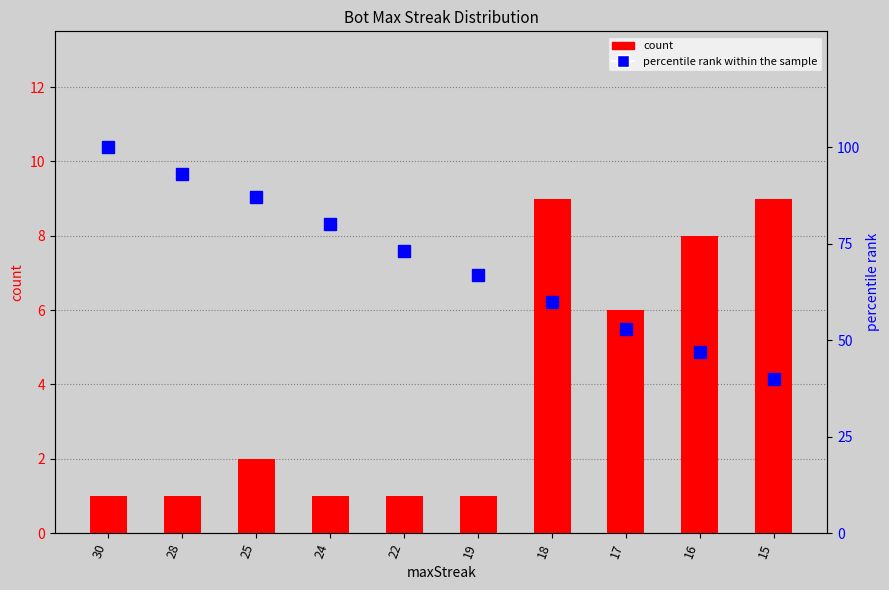

How many percentile rank within the sample values are between 53 and 87?

6